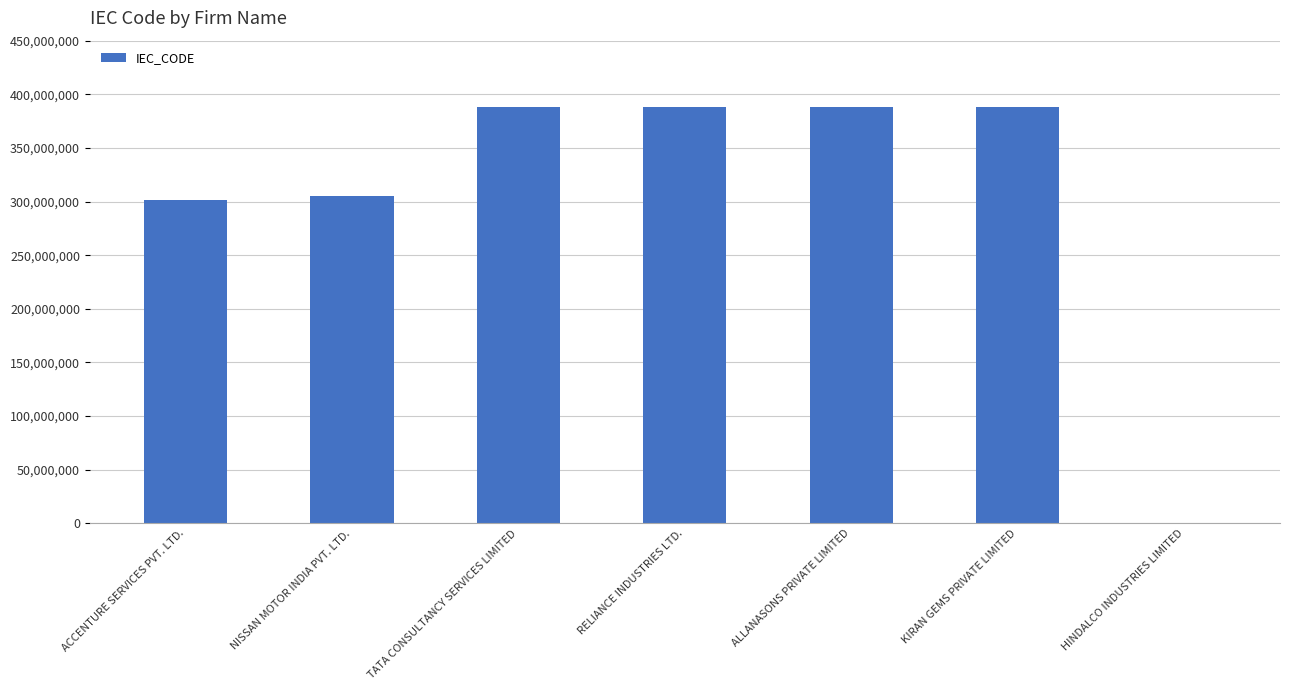

What is the maximum value shown in the chart?

388089938